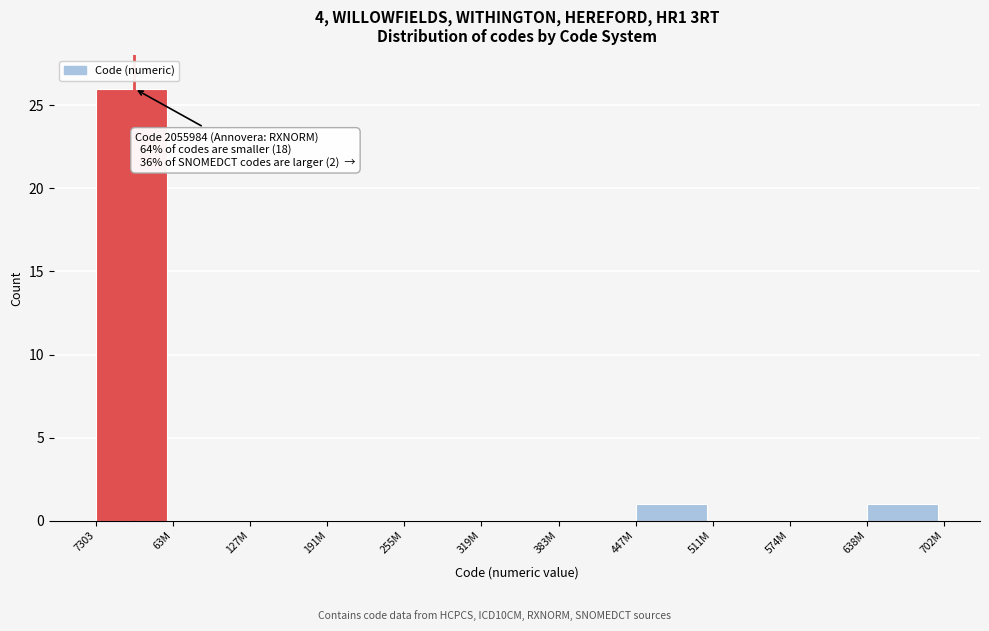

Reading left to right, extract all data points from this chart.

7303=26	63M=0	127M=0	191M=0	255M=0	319M=0	383M=0	447M=1	511M=0	574M=0	638M=1